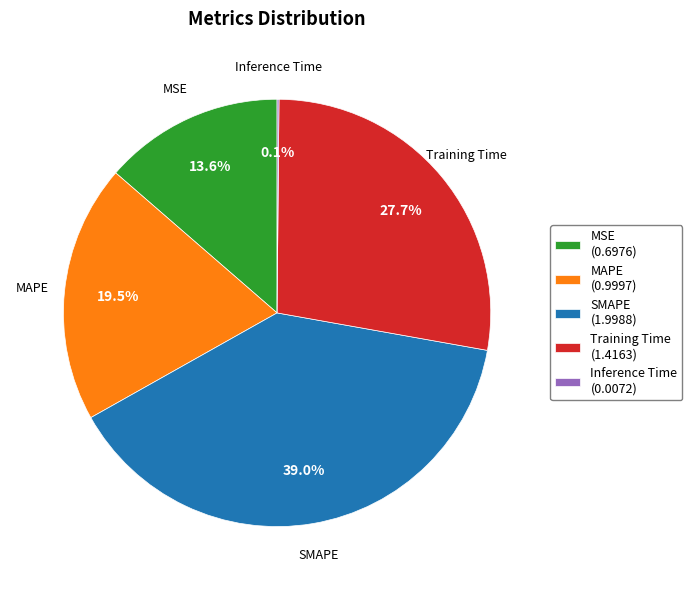

Do SMAPE (1.9988) and Training Time (1.4163) together represent more than half of the pie?

Yes